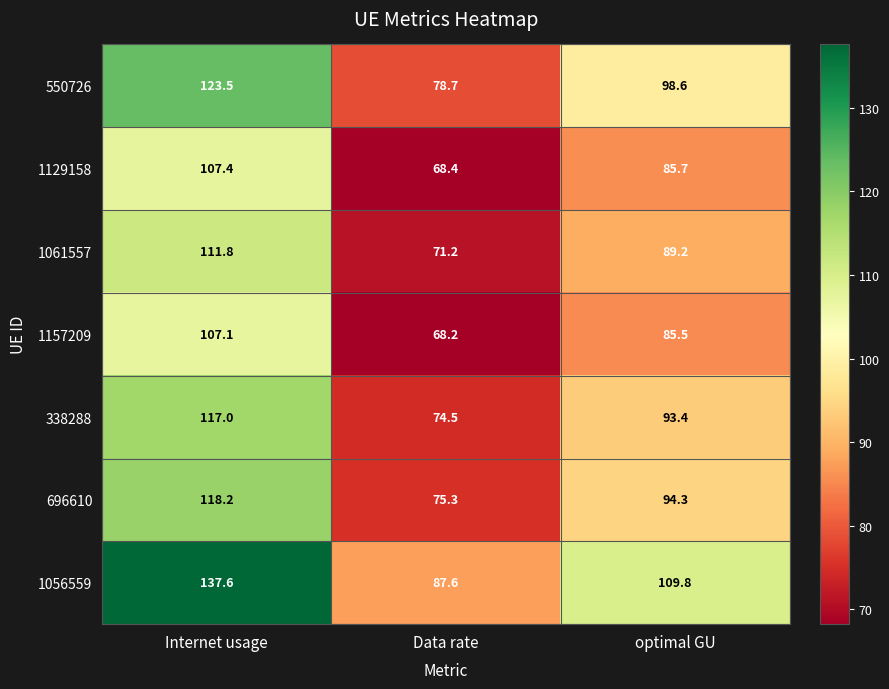

Rank the series at Internet usage from highest to lowest value.

1056559, 550726, 696610, 338288, 1061557, 1129158, 1157209